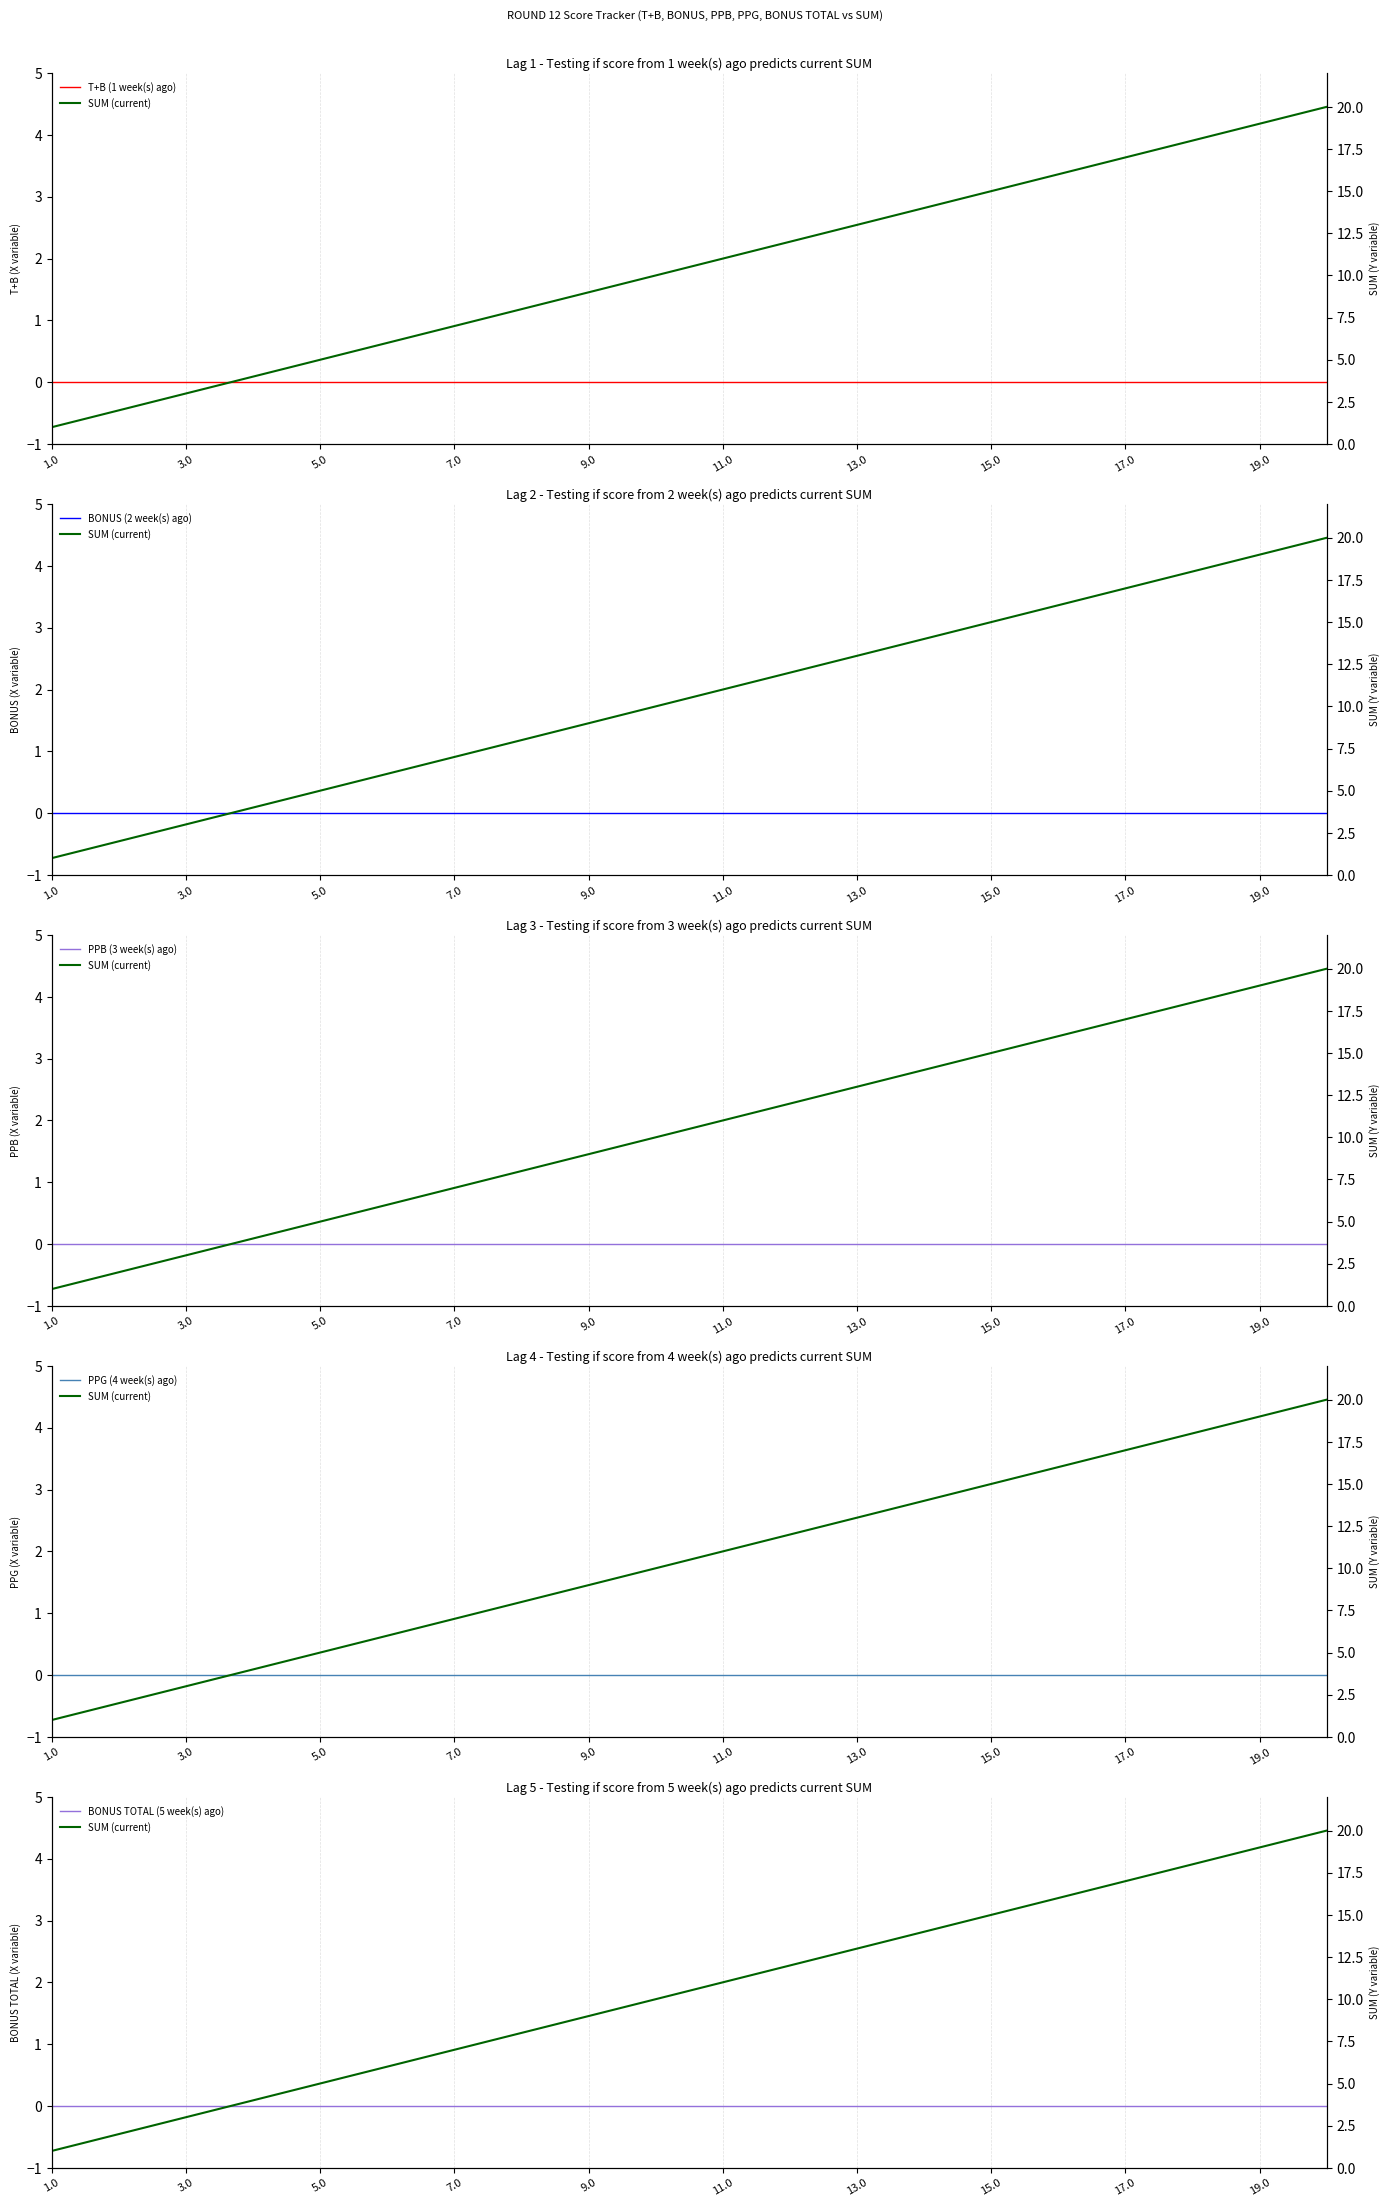

What are all the series names shown in the legend?

T+B (1 week(s) ago), BONUS (2 week(s) ago), PPB (3 week(s) ago), PPG (4 week(s) ago), BONUS TOTAL (5 week(s) ago), SUM (current)